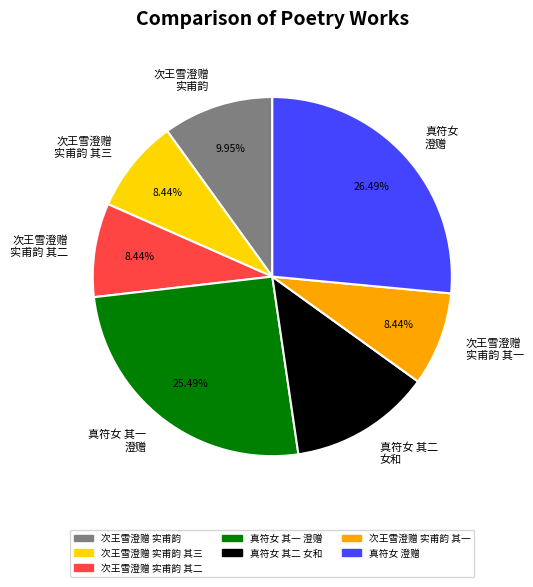

Do 真符女 其一 澄赠 and 次王雪澄赠 实甫韵 together represent more than half of the pie?

No